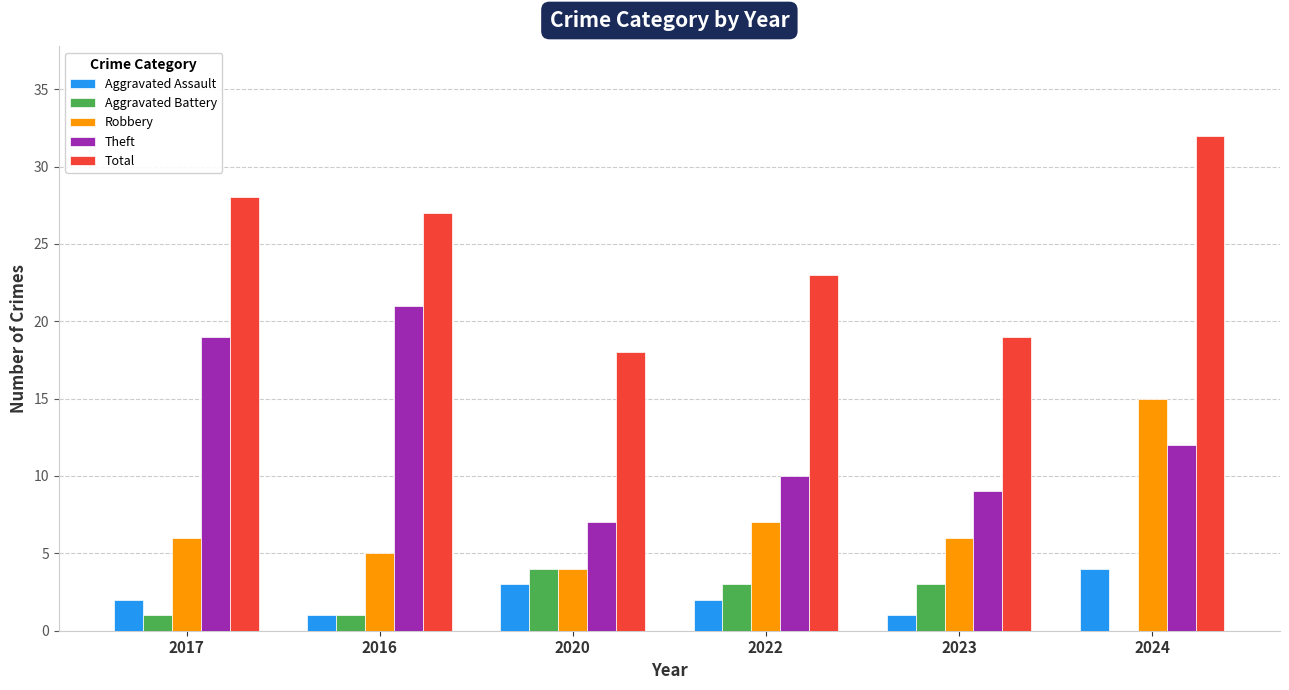

Count the number of data series in this chart.

5